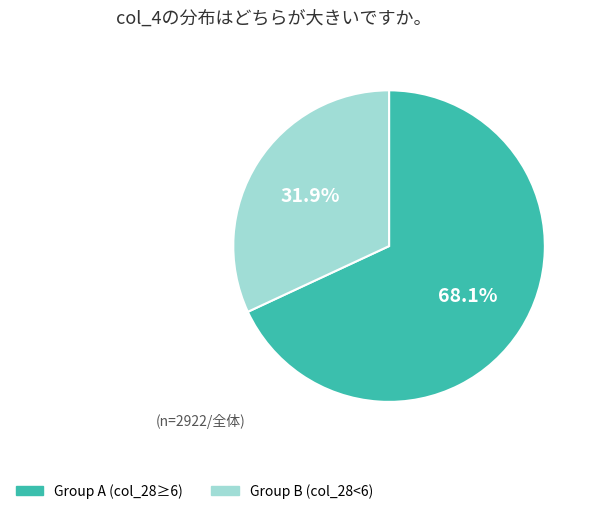

Is there any slice that represents more than half of the pie?

Yes